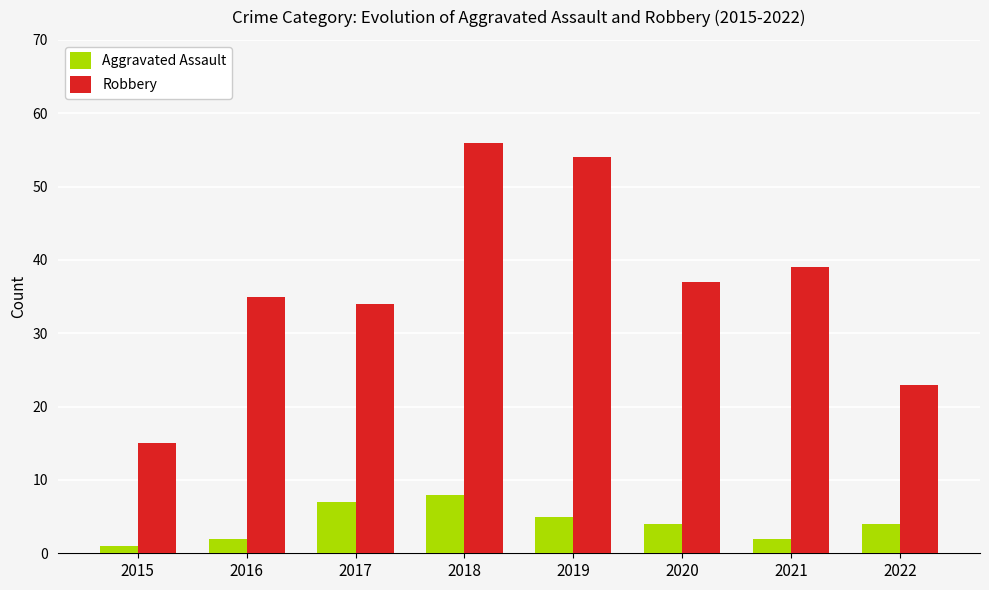

At which category is the sum across all series the highest?

2018